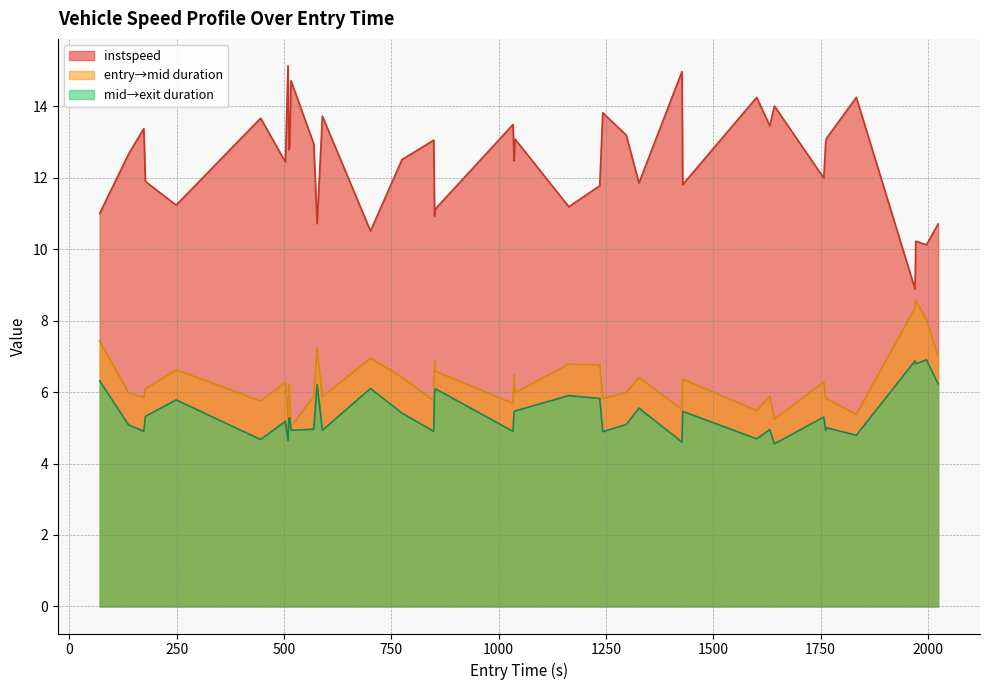

Which series has the largest range (max minus min)?

instspeed